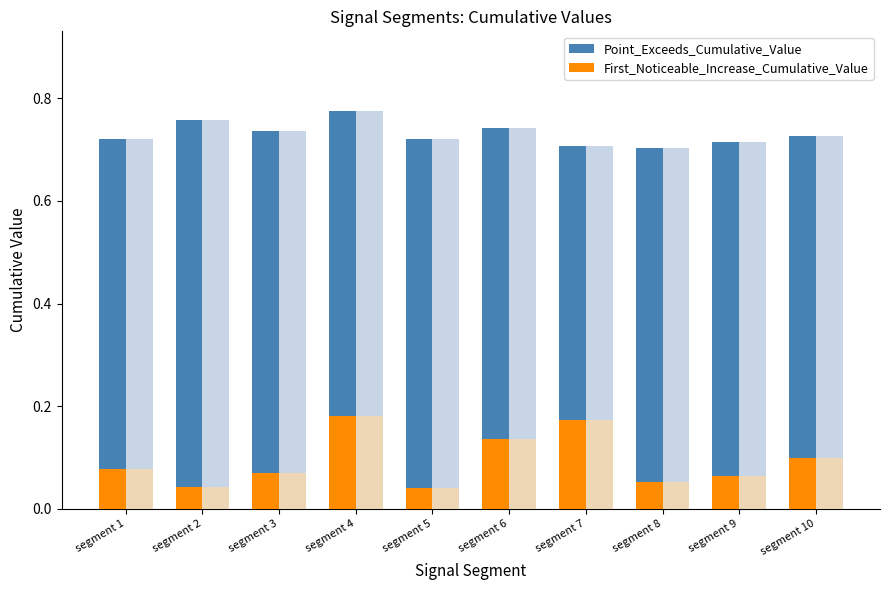

Reading right to left, what are all the values shown in this chart?

Point_Exceeds_Cumulative_Value: 0.7	0.7	0.7	0.7	0.7	0.7	0.8	0.7	0.8	0.7
First_Noticeable_Increase_Cumulative_Value: 0.1	0.1	0.1	0.2	0.1	0.0	0.2	0.1	0.0	0.1